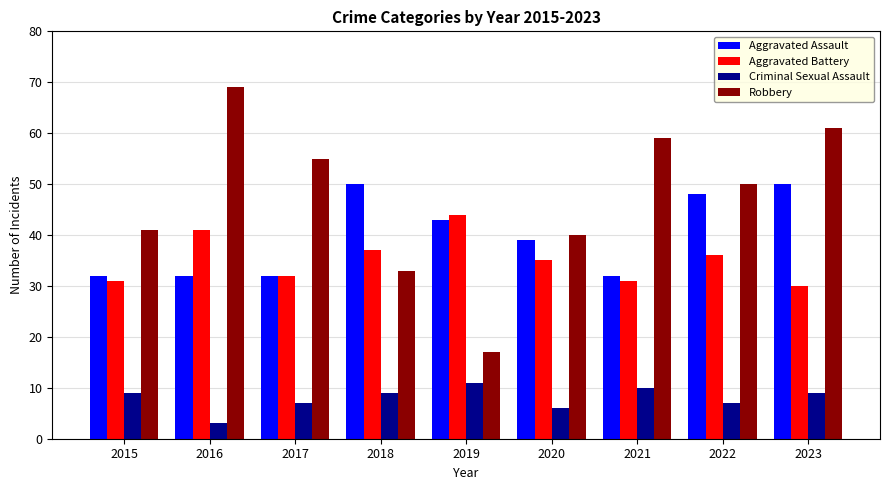

Reading right to left, list all the values displayed in this chart.

Aggravated Assault: 2023=50	2022=48	2021=32	2020=39	2019=43	2018=50	2017=32	2016=32	2015=32
Aggravated Battery: 2023=30	2022=36	2021=31	2020=35	2019=44	2018=37	2017=32	2016=41	2015=31
Criminal Sexual Assault: 2023=9	2022=7	2021=10	2020=6	2019=11	2018=9	2017=7	2016=3	2015=9
Robbery: 2023=61	2022=50	2021=59	2020=40	2019=17	2018=33	2017=55	2016=69	2015=41